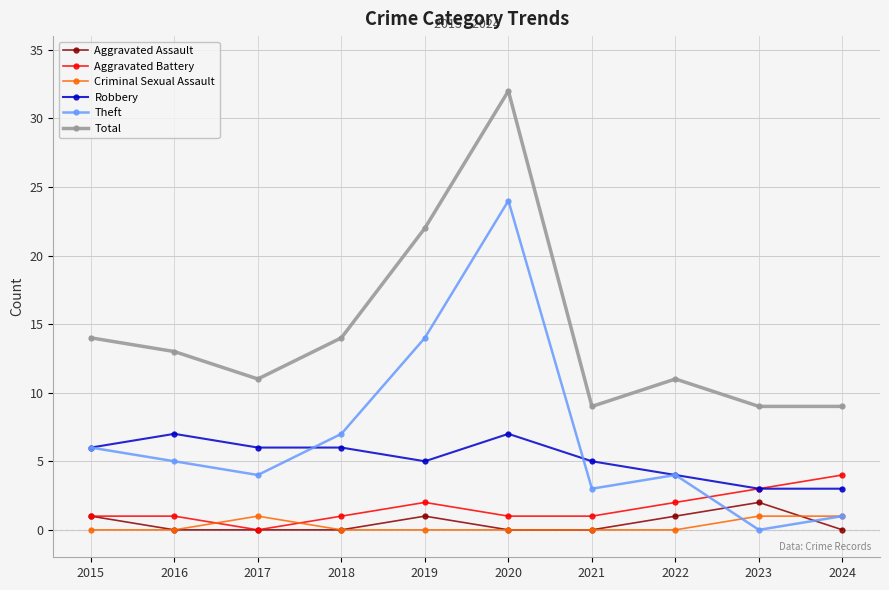

Reading left to right, transcribe all the data shown in this chart.

Aggravated Assault: 2015=1	2016=0	2017=0	2018=0	2019=1	2020=0	2021=0	2022=1	2023=2	2024=0
Aggravated Battery: 2015=1	2016=1	2017=0	2018=1	2019=2	2020=1	2021=1	2022=2	2023=3	2024=4
Criminal Sexual Assault: 2015=0	2016=0	2017=1	2018=0	2019=0	2020=0	2021=0	2022=0	2023=1	2024=1
Robbery: 2015=6	2016=7	2017=6	2018=6	2019=5	2020=7	2021=5	2022=4	2023=3	2024=3
Theft: 2015=6	2016=5	2017=4	2018=7	2019=14	2020=24	2021=3	2022=4	2023=0	2024=1
Total: 2015=14	2016=13	2017=11	2018=14	2019=22	2020=32	2021=9	2022=11	2023=9	2024=9